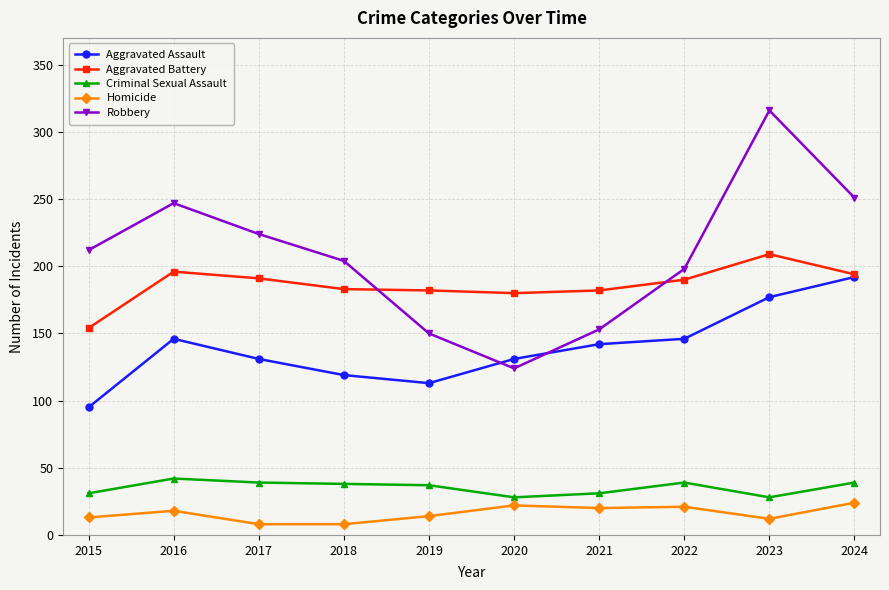

What is the greatest value displayed?

316